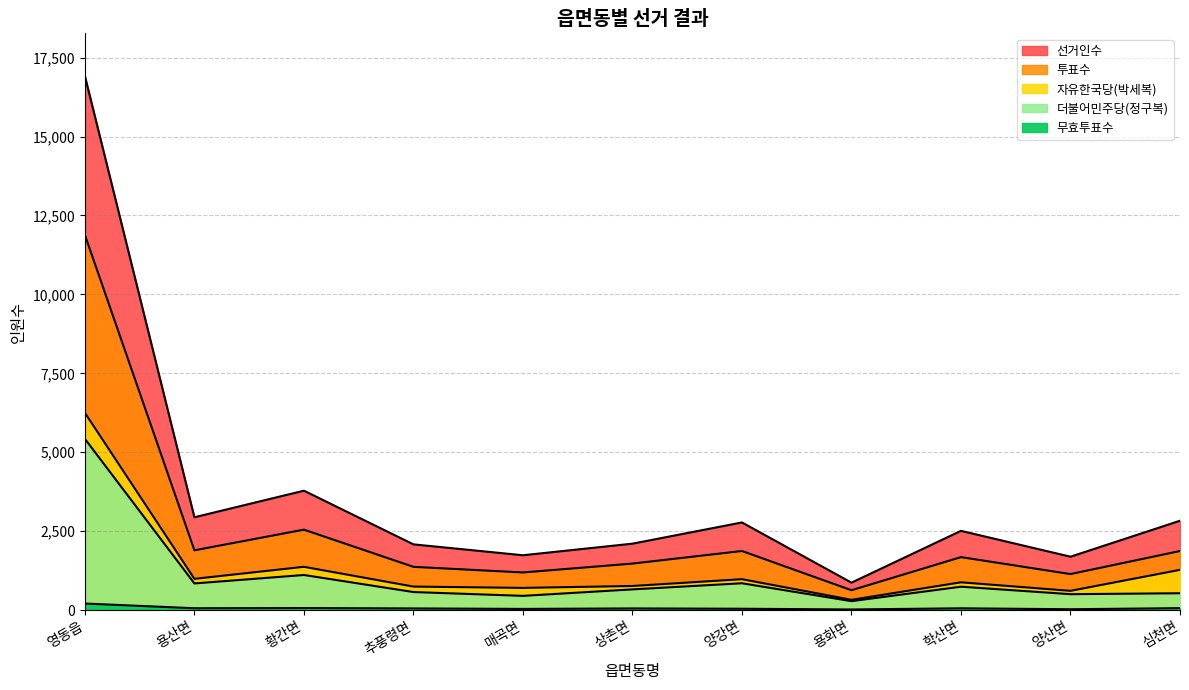

Which series has the widest spread of values?

선거인수